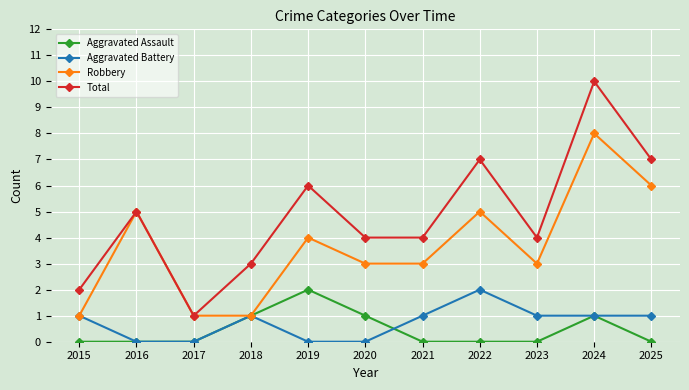

What is the greatest value displayed?

10